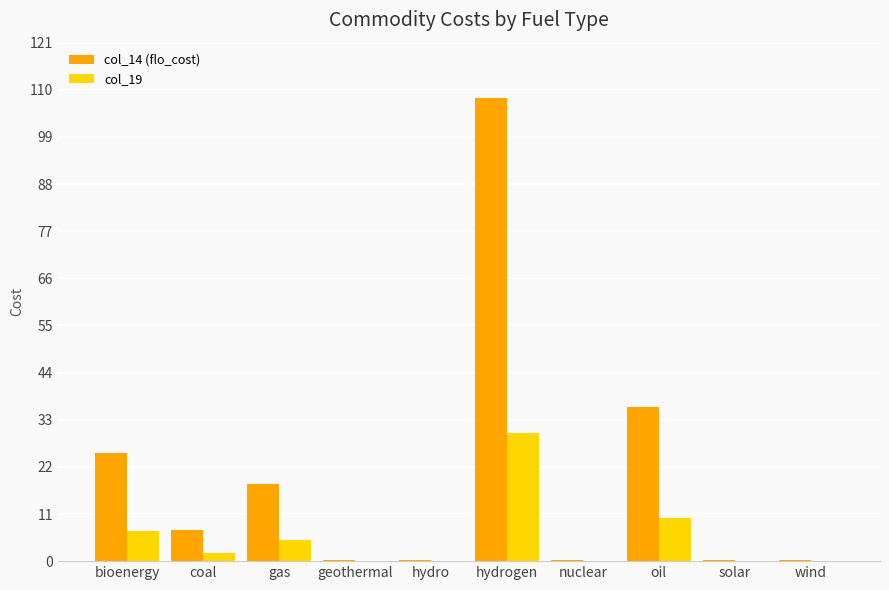

At which category is the sum across all series the highest?

hydrogen